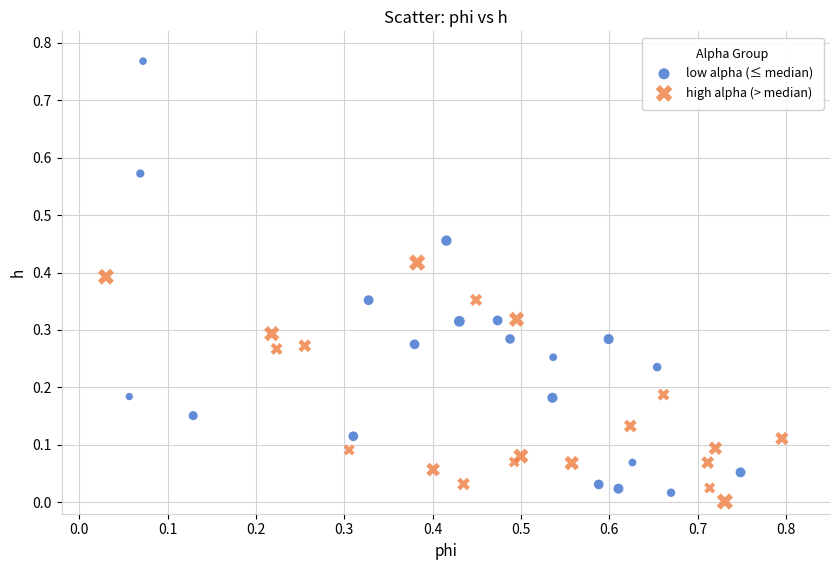

Which series reaches the maximum Y coordinate?

low alpha (≤ median)